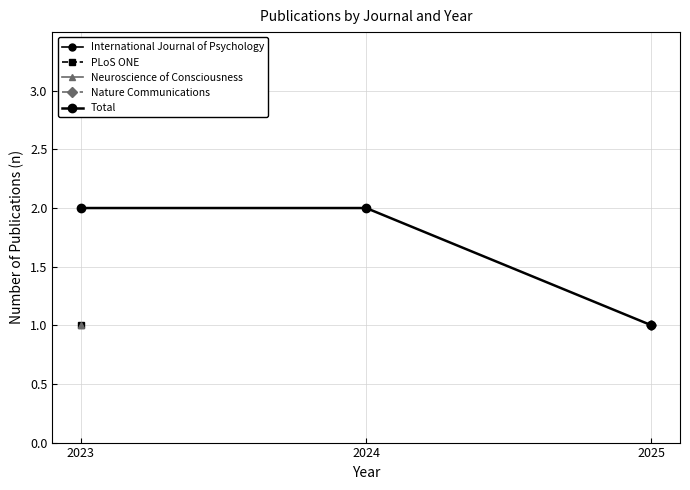

At which category does the chart reach its peak across all series?

2023